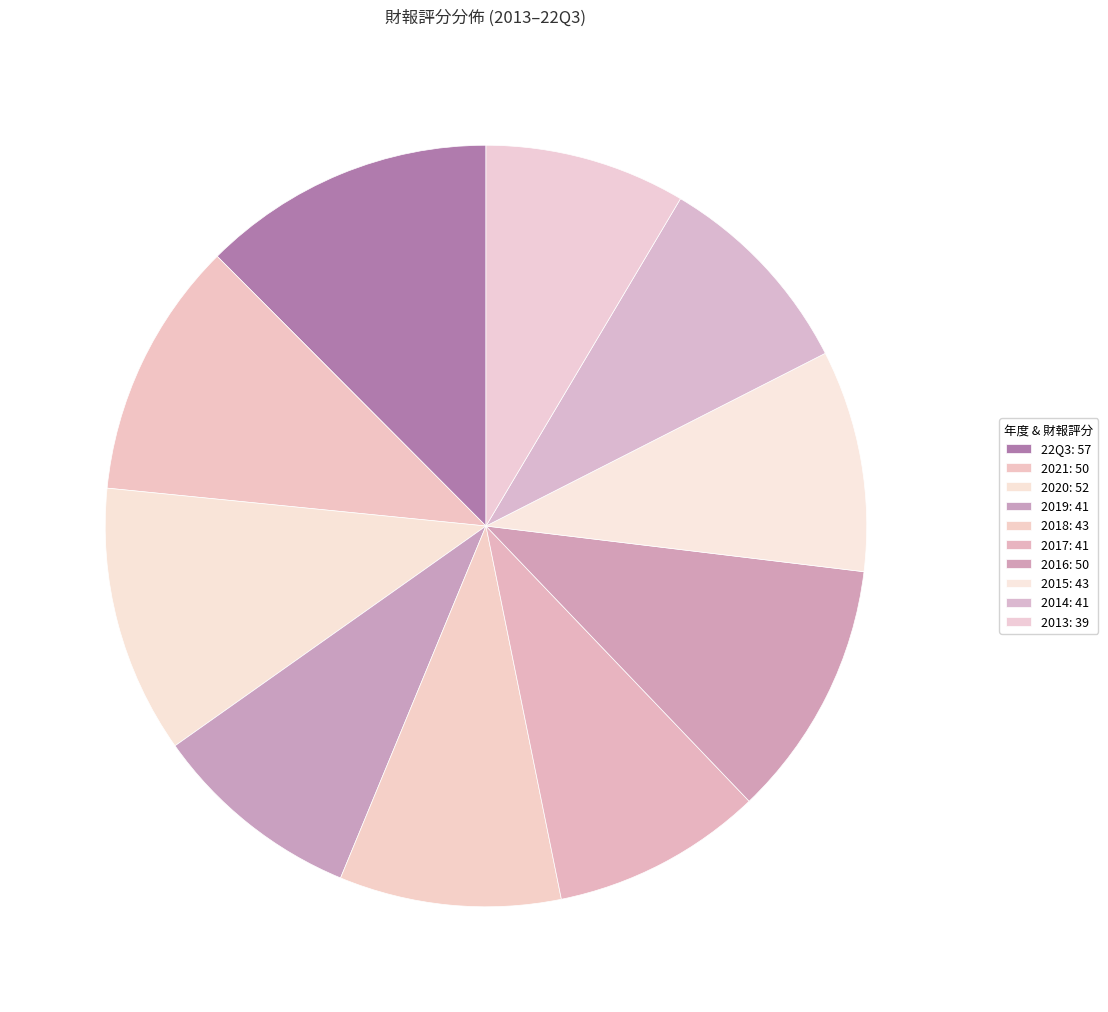

Count the number of slices in the pie.

10